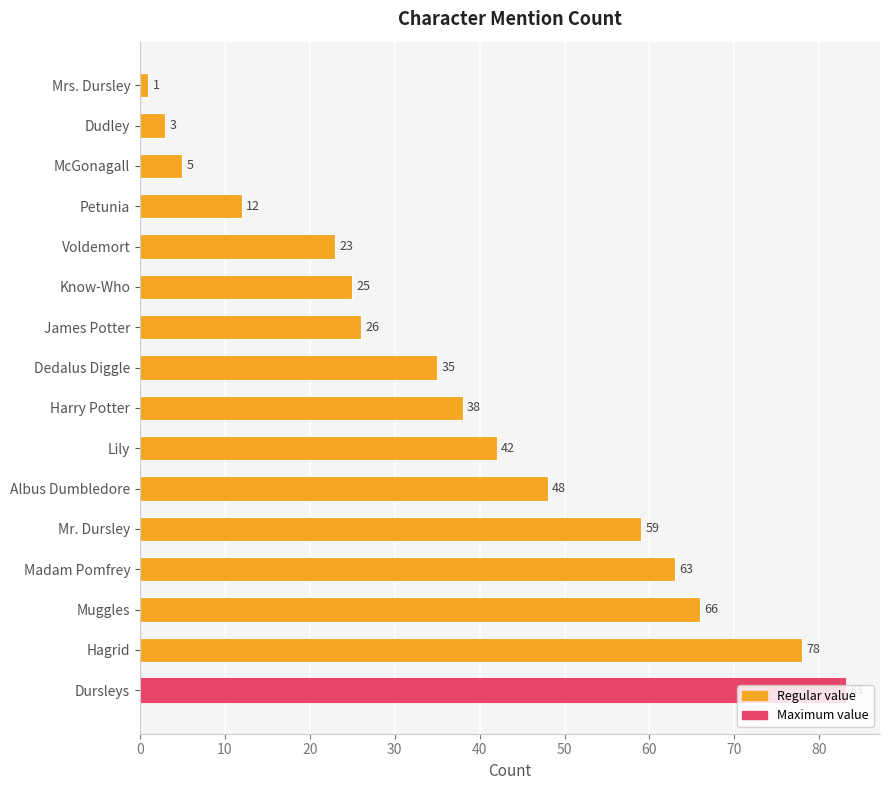

The value at Lily is 42. True or false?

True